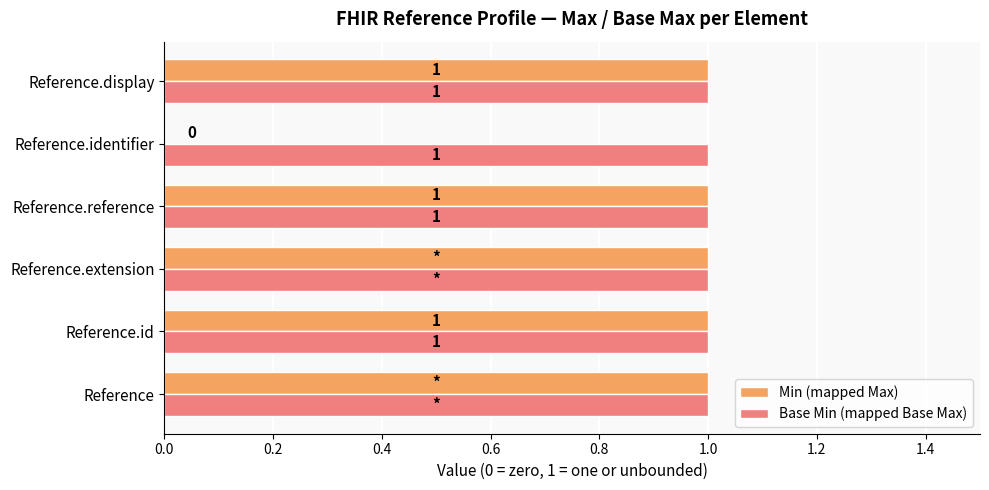

Which series changed the most between Reference and Reference.identifier?

Min (mapped Max)